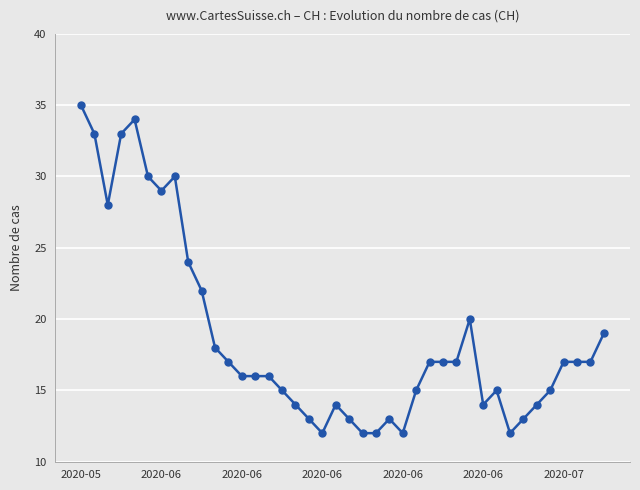

What is the sum of all values?

750